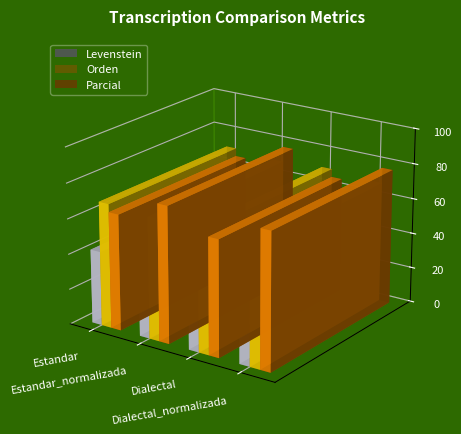

What are all the series names shown in the legend?

Levenstein, Orden, Parcial